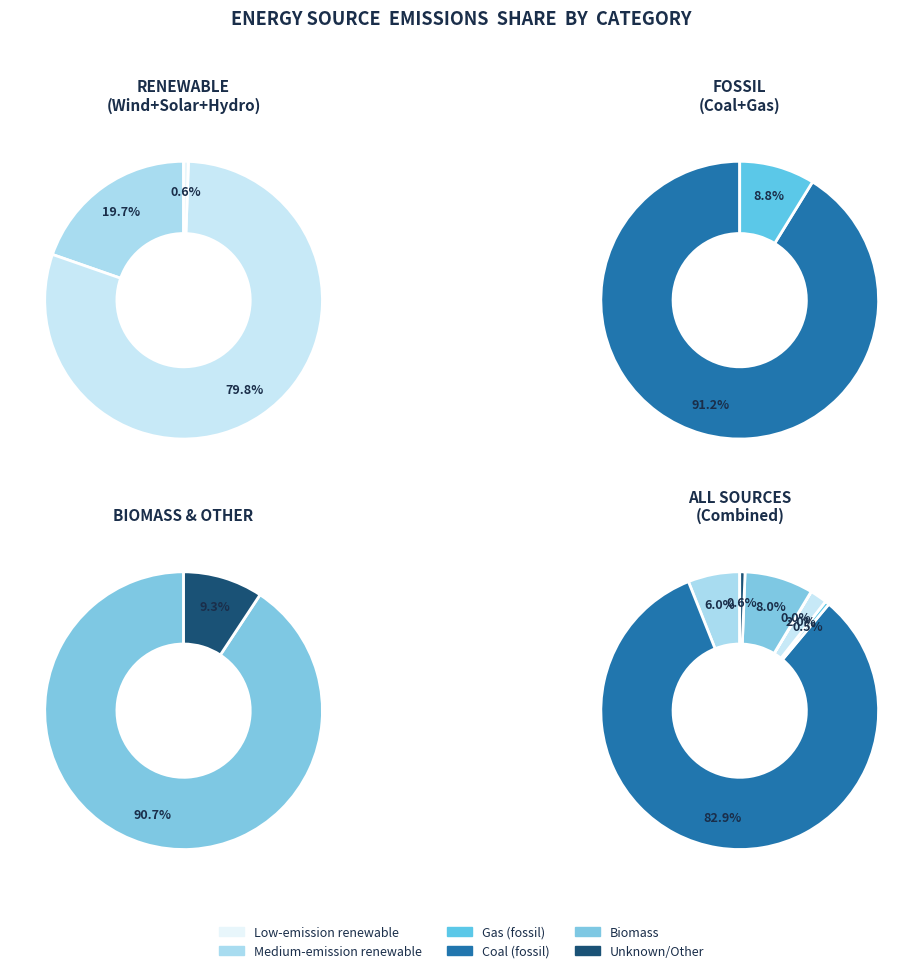

How many slices are in this pie chart?

7